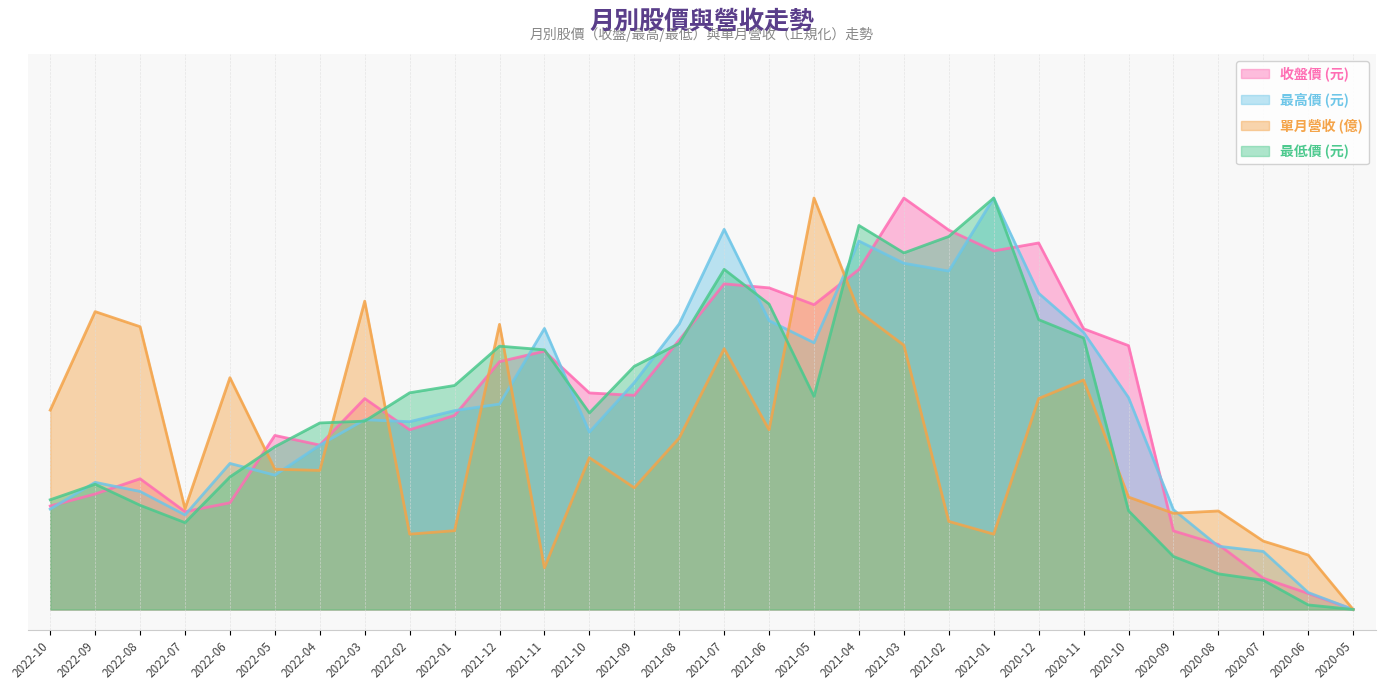

Which category has the highest value across all series?

2021-03